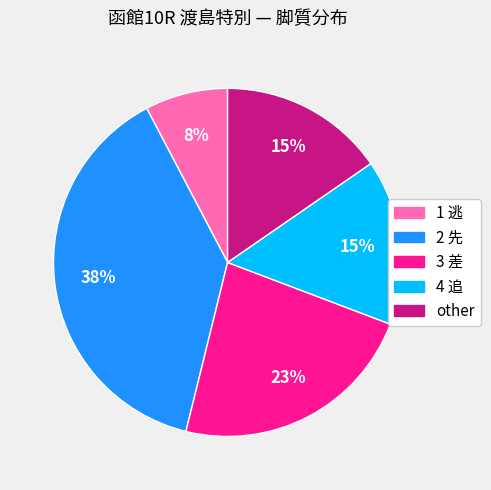

Is there a majority slice in this chart?

No